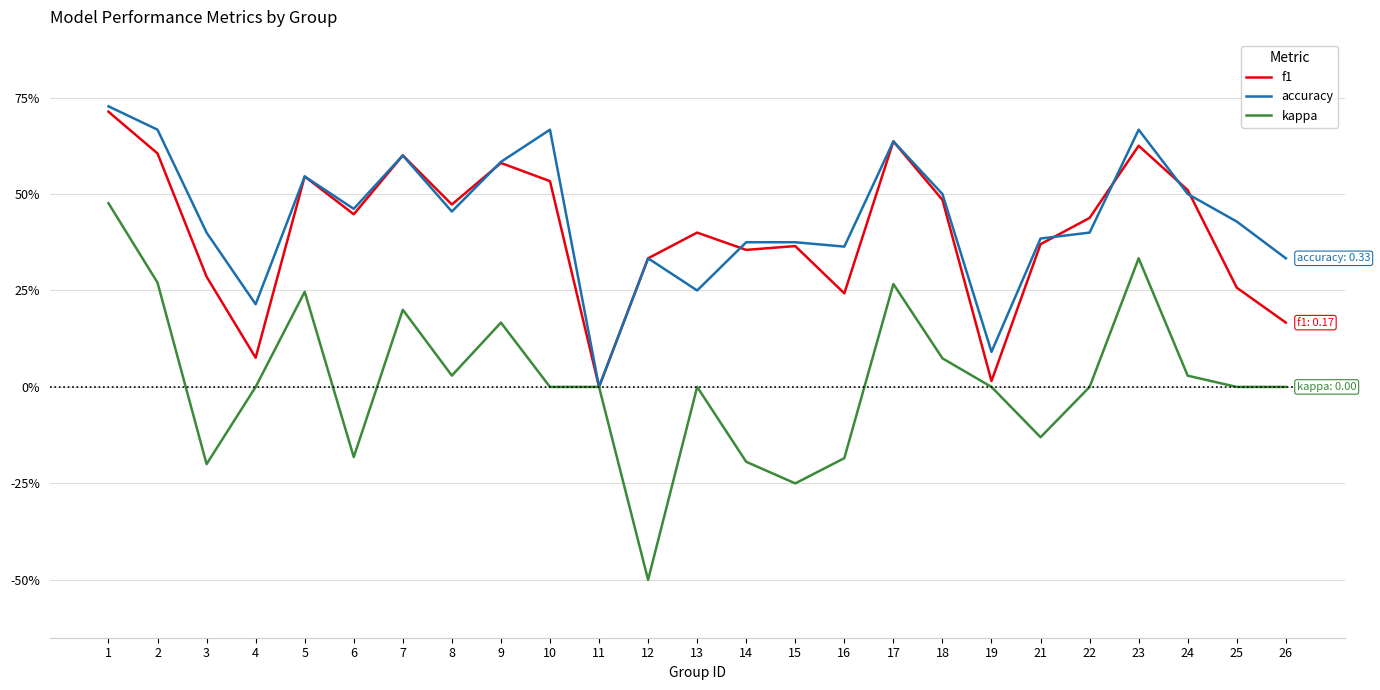

Does the chart have visible grid lines?

Yes